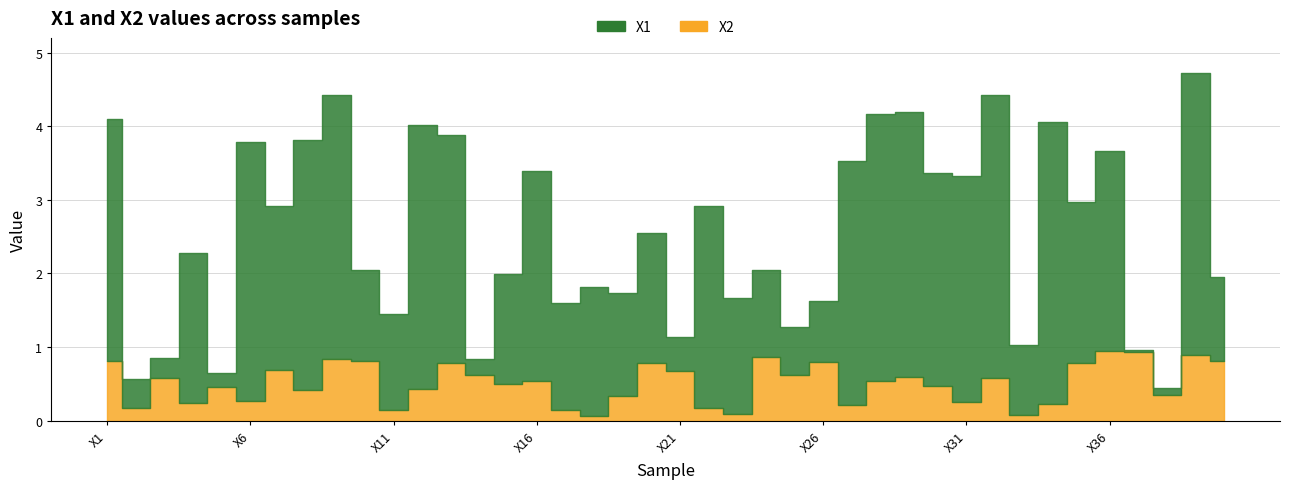

Which series has the largest total across all categories?

X1